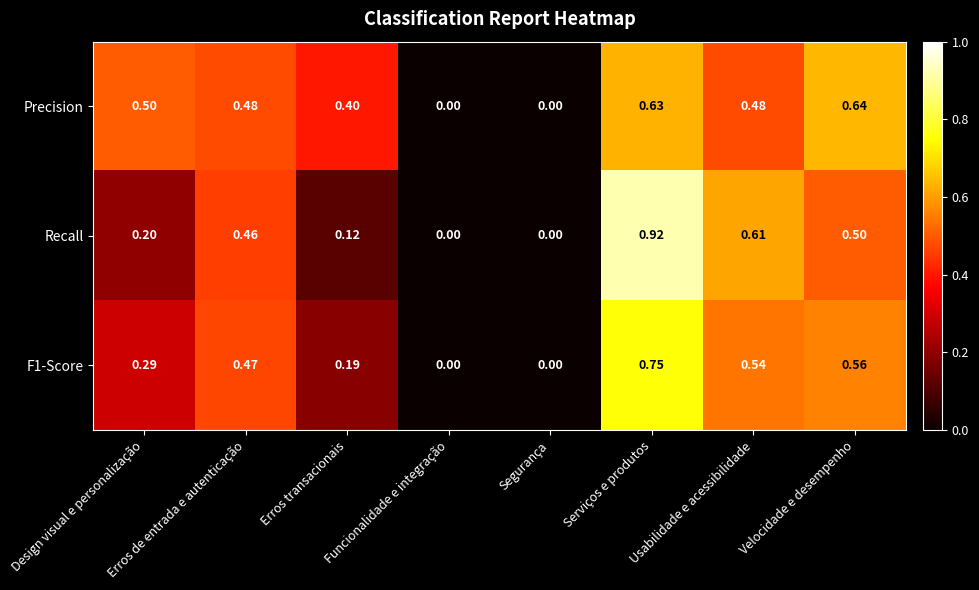

Which label corresponds to the largest value in the chart?

Serviços e produtos